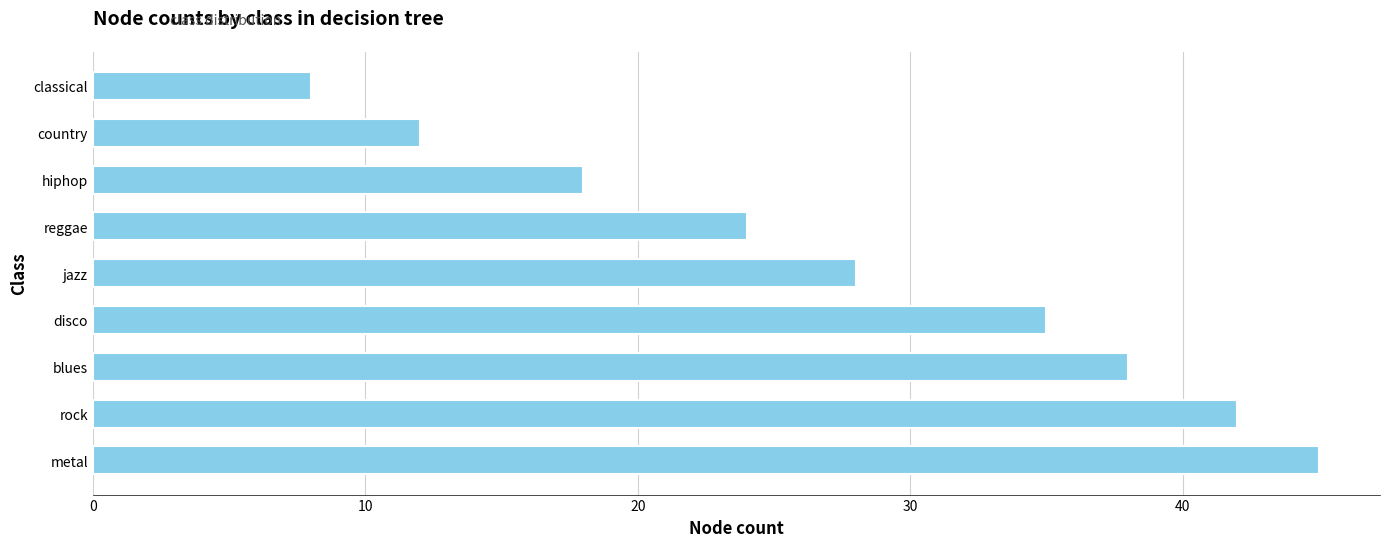

What is the difference between the second highest and second lowest values?

30